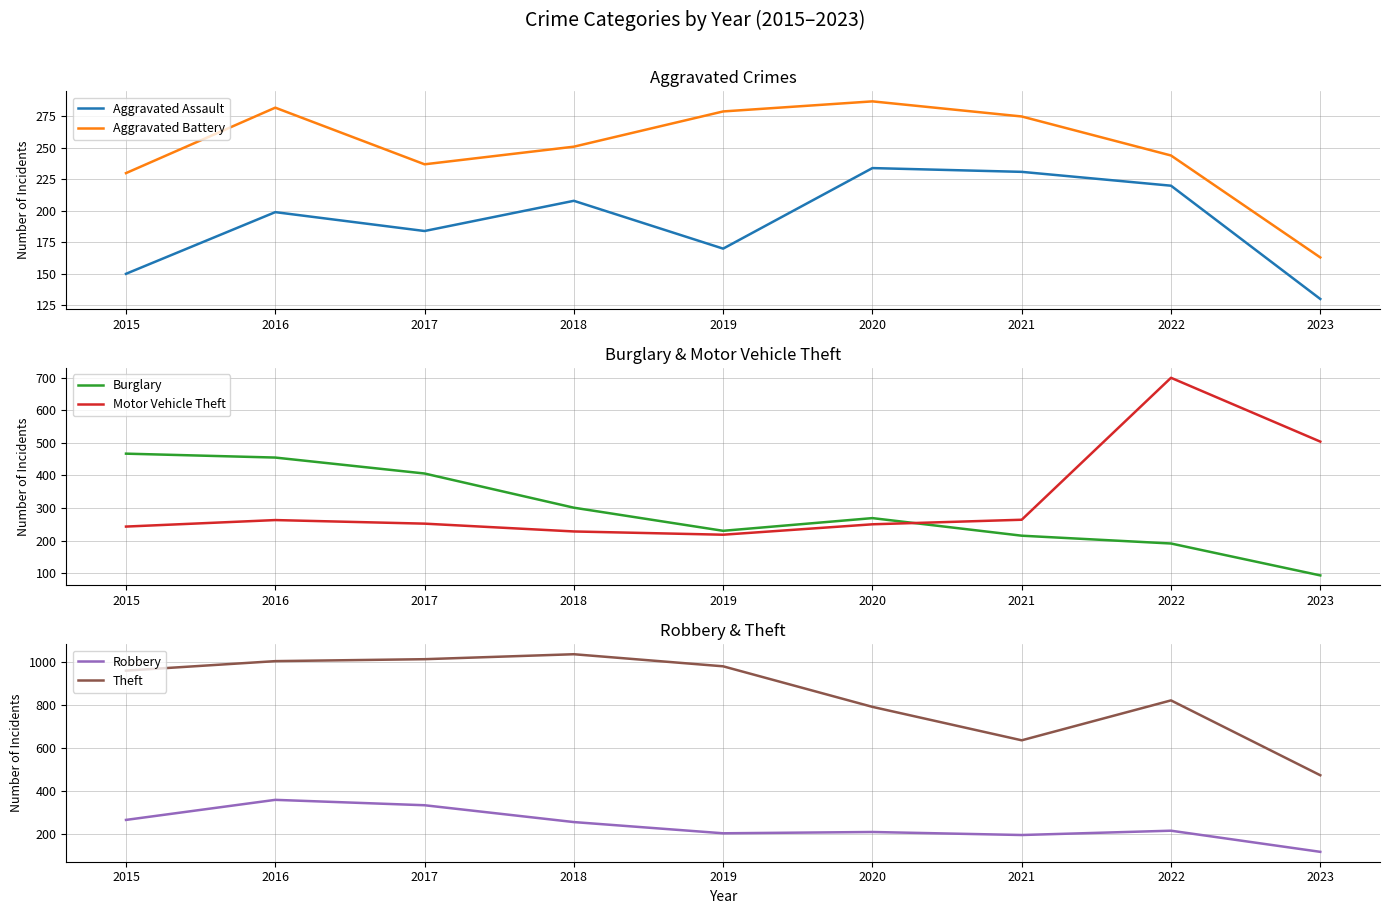

What is the value of the Theft point at the 6th from the left?

790